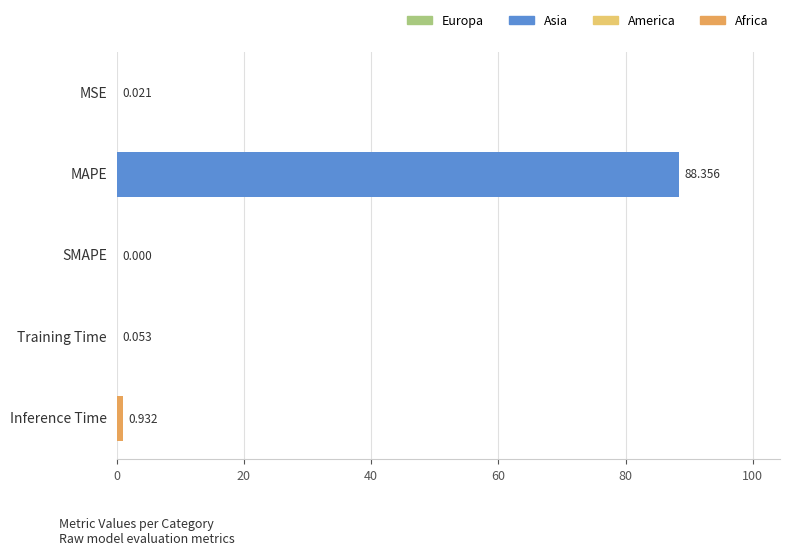

Count the number of values greater than 0.

4